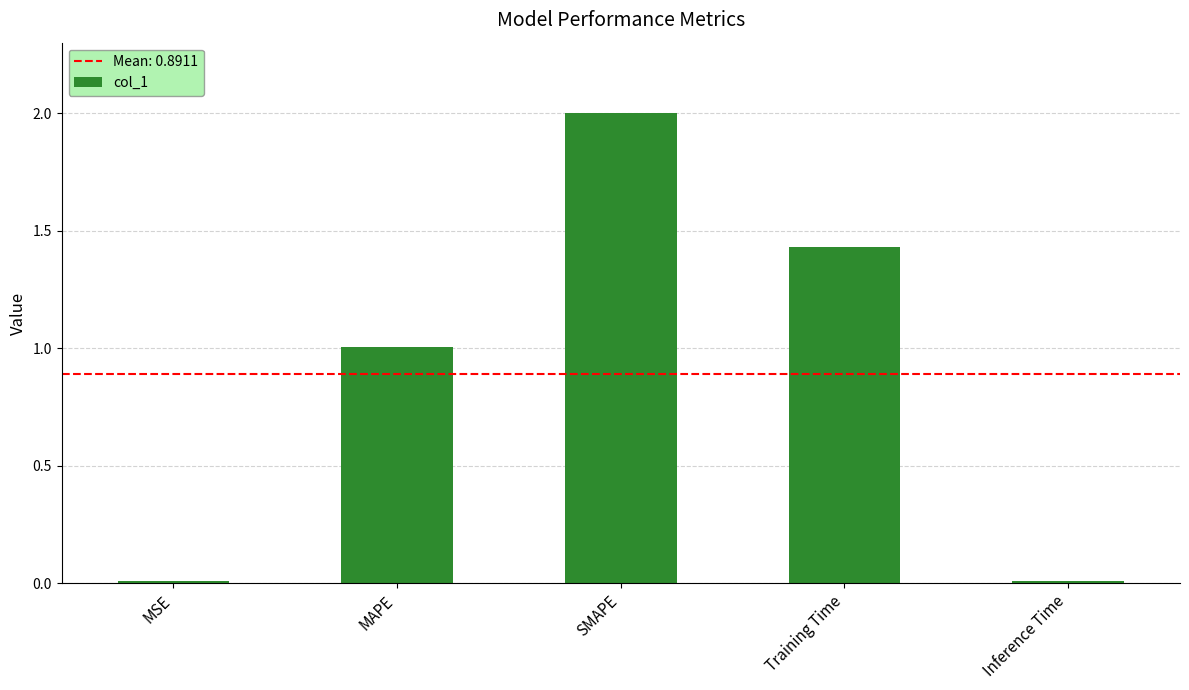

Count the number of categories in the chart.

5